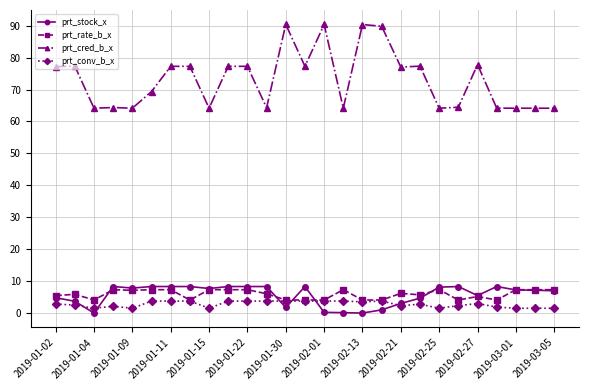

True or false: prt_cred_b_x has more than 0 interior local peaks.

True